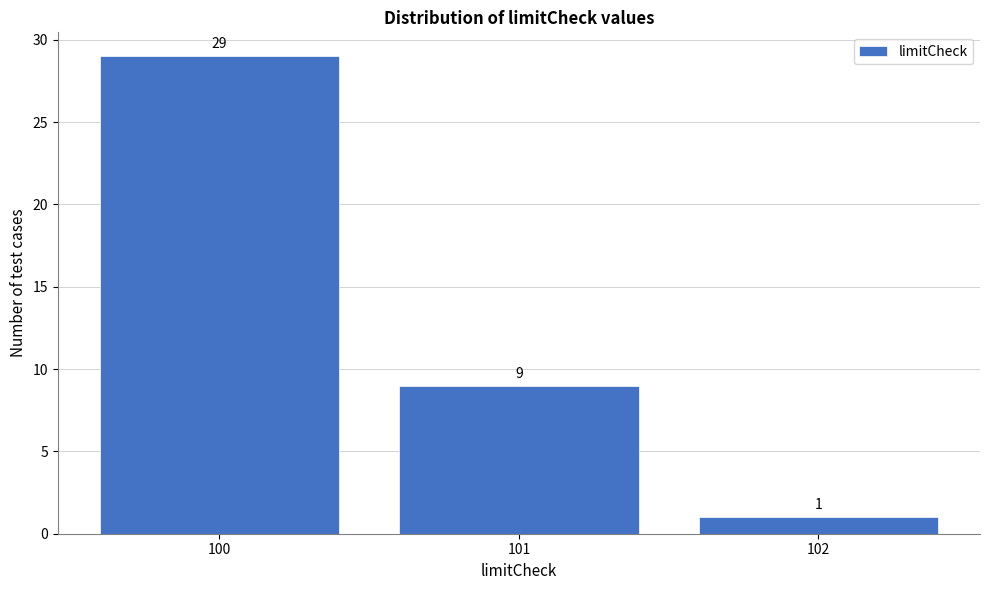

Reading left to right, transcribe this chart: for each bar, give the range it covers on the x-axis and its height.

99.5 to 100.5: 29
100.5 to 101.5: 9
101.5 to 102.5: 1